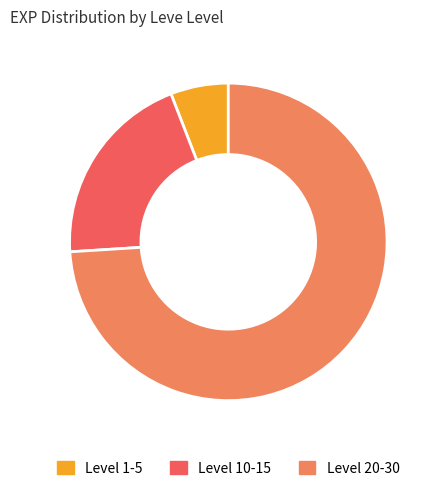

Which slice is the smallest?

Level 1-5